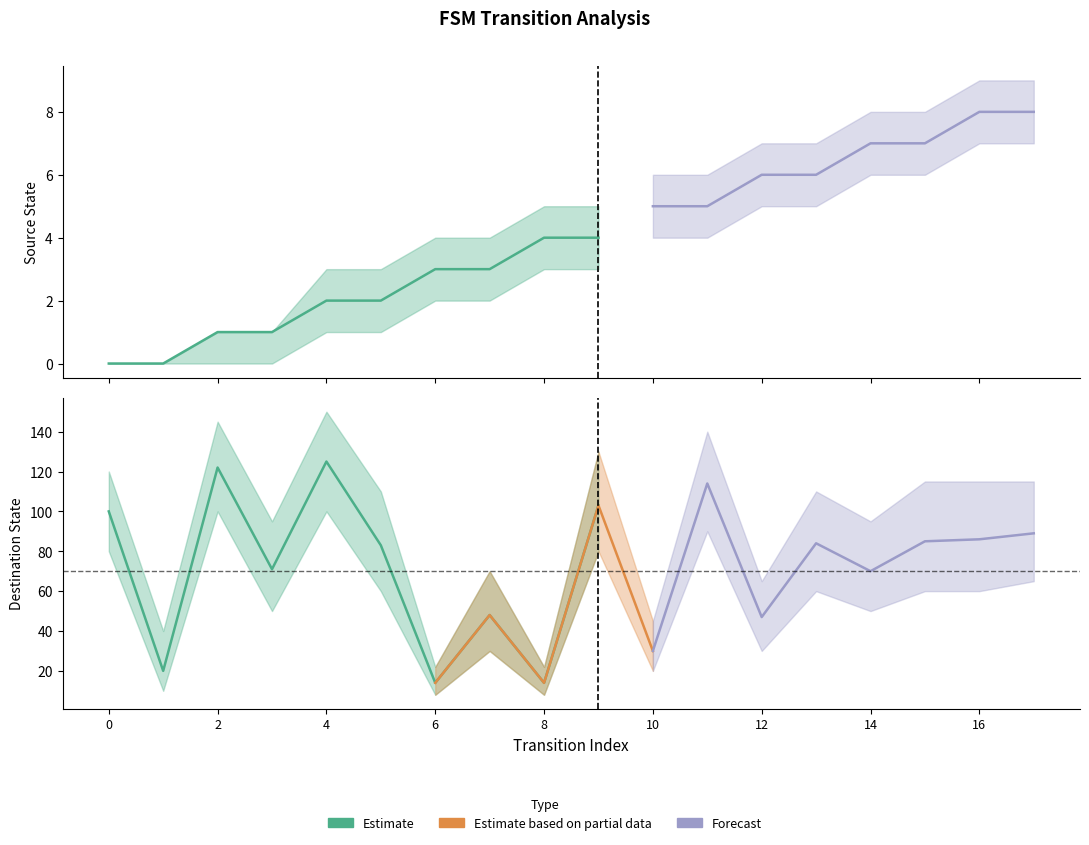

Rank the series by their average value, from lowest to highest.

source_state, destination_state